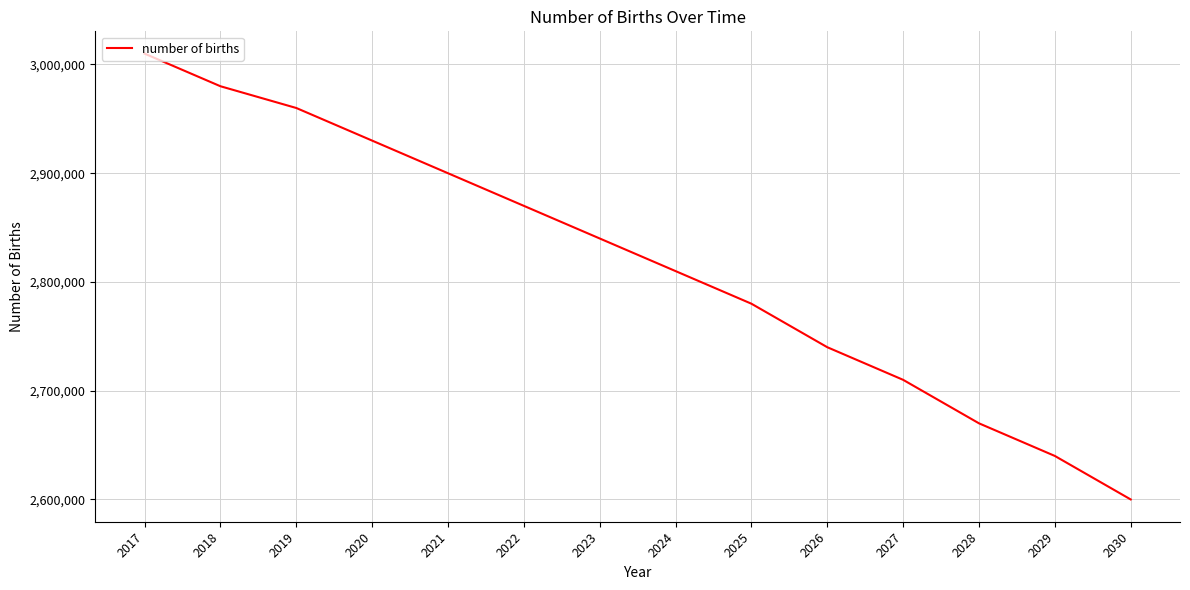

What is the difference between the second highest and minimum values?

380000